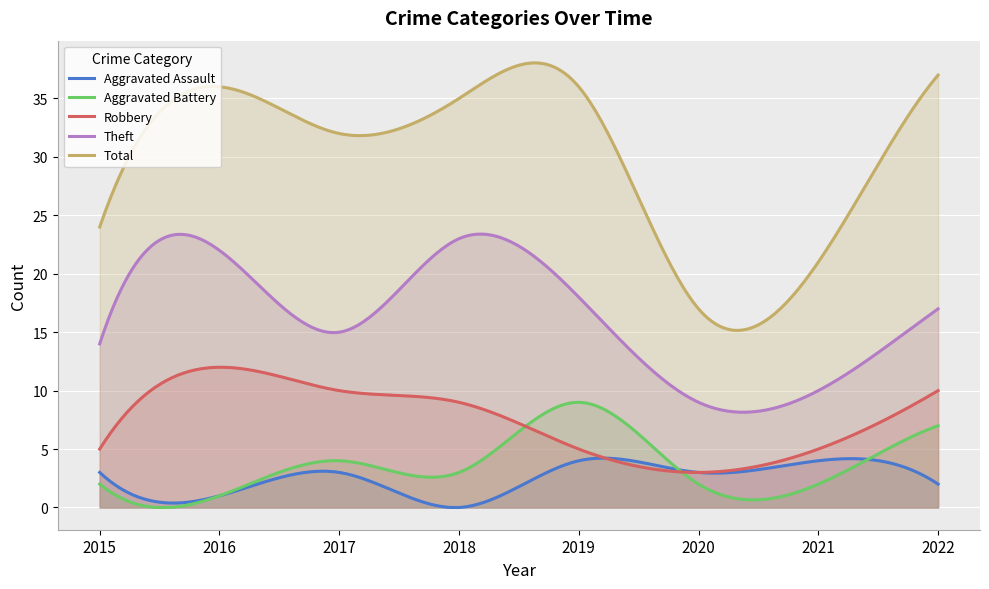

Is the value of Aggravated Battery at 2015 greater than the value of Aggravated Assault at 2019?

No